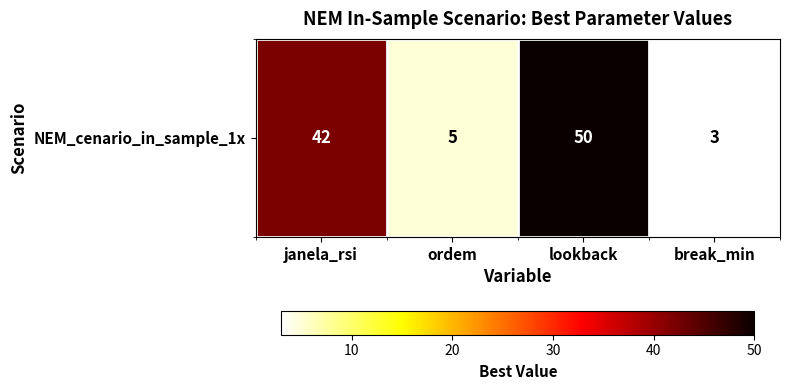

How many values exceed 42?

1